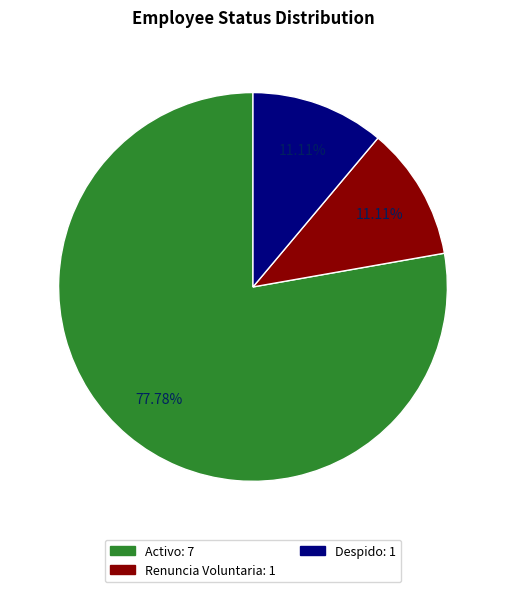

To the nearest percent, what is the difference between the Activo and Renuncia Voluntaria slice percentages?

67%